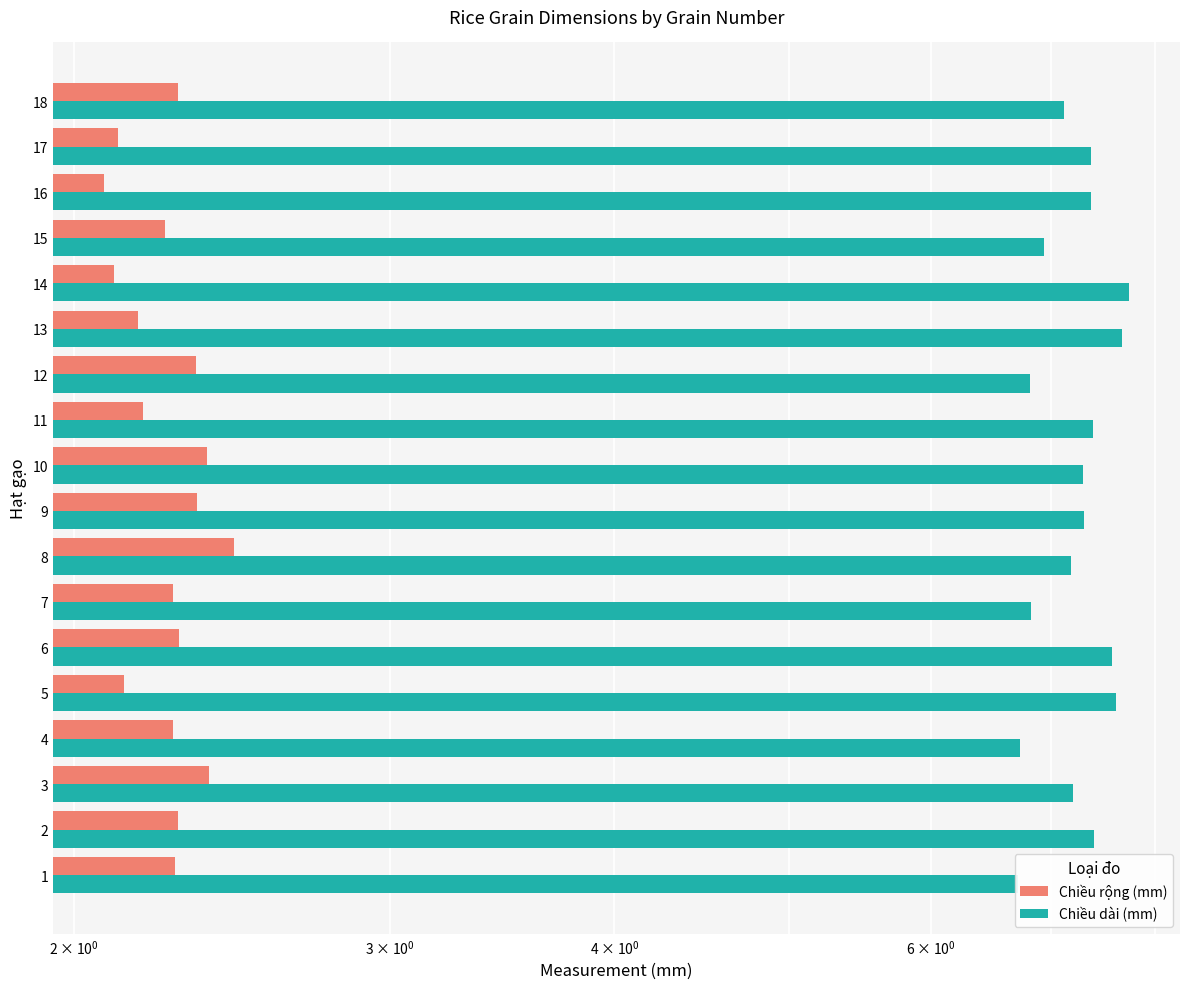

The value of Chiều rộng (mm) at 14 is 0.7. True or false?

False